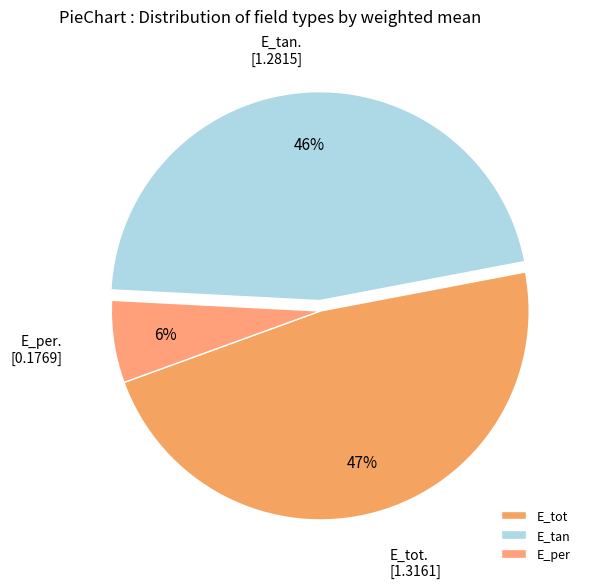

To the nearest percent, what percentage of the pie is E_tan?

46%